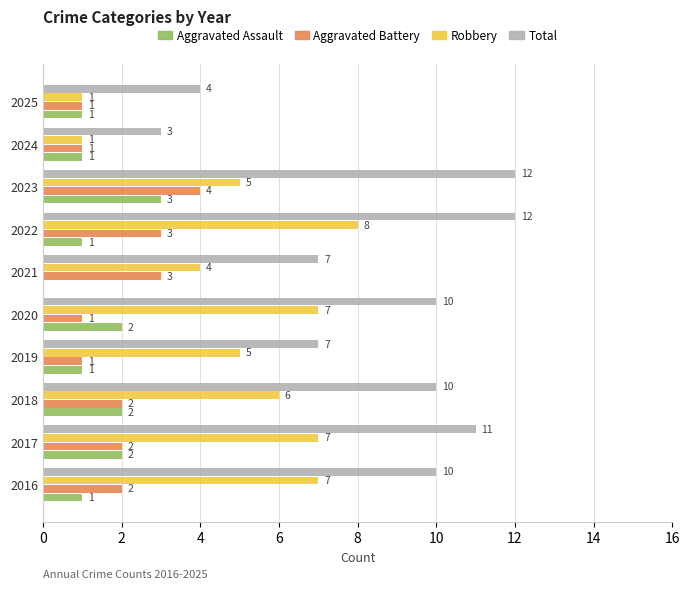

What value does the Total series have at 2021?

7